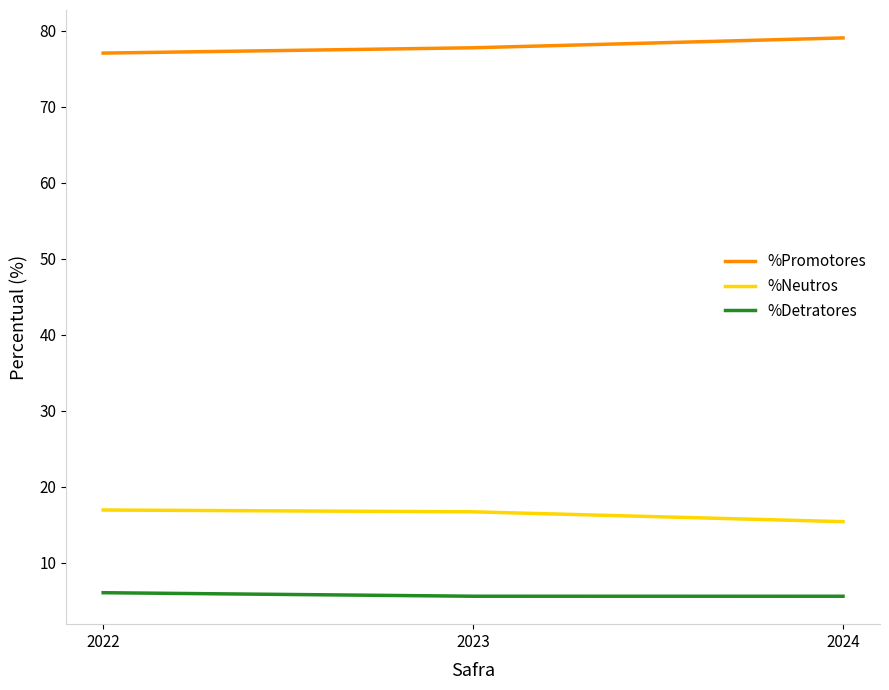

Which series has the largest total across all categories?

%Promotores